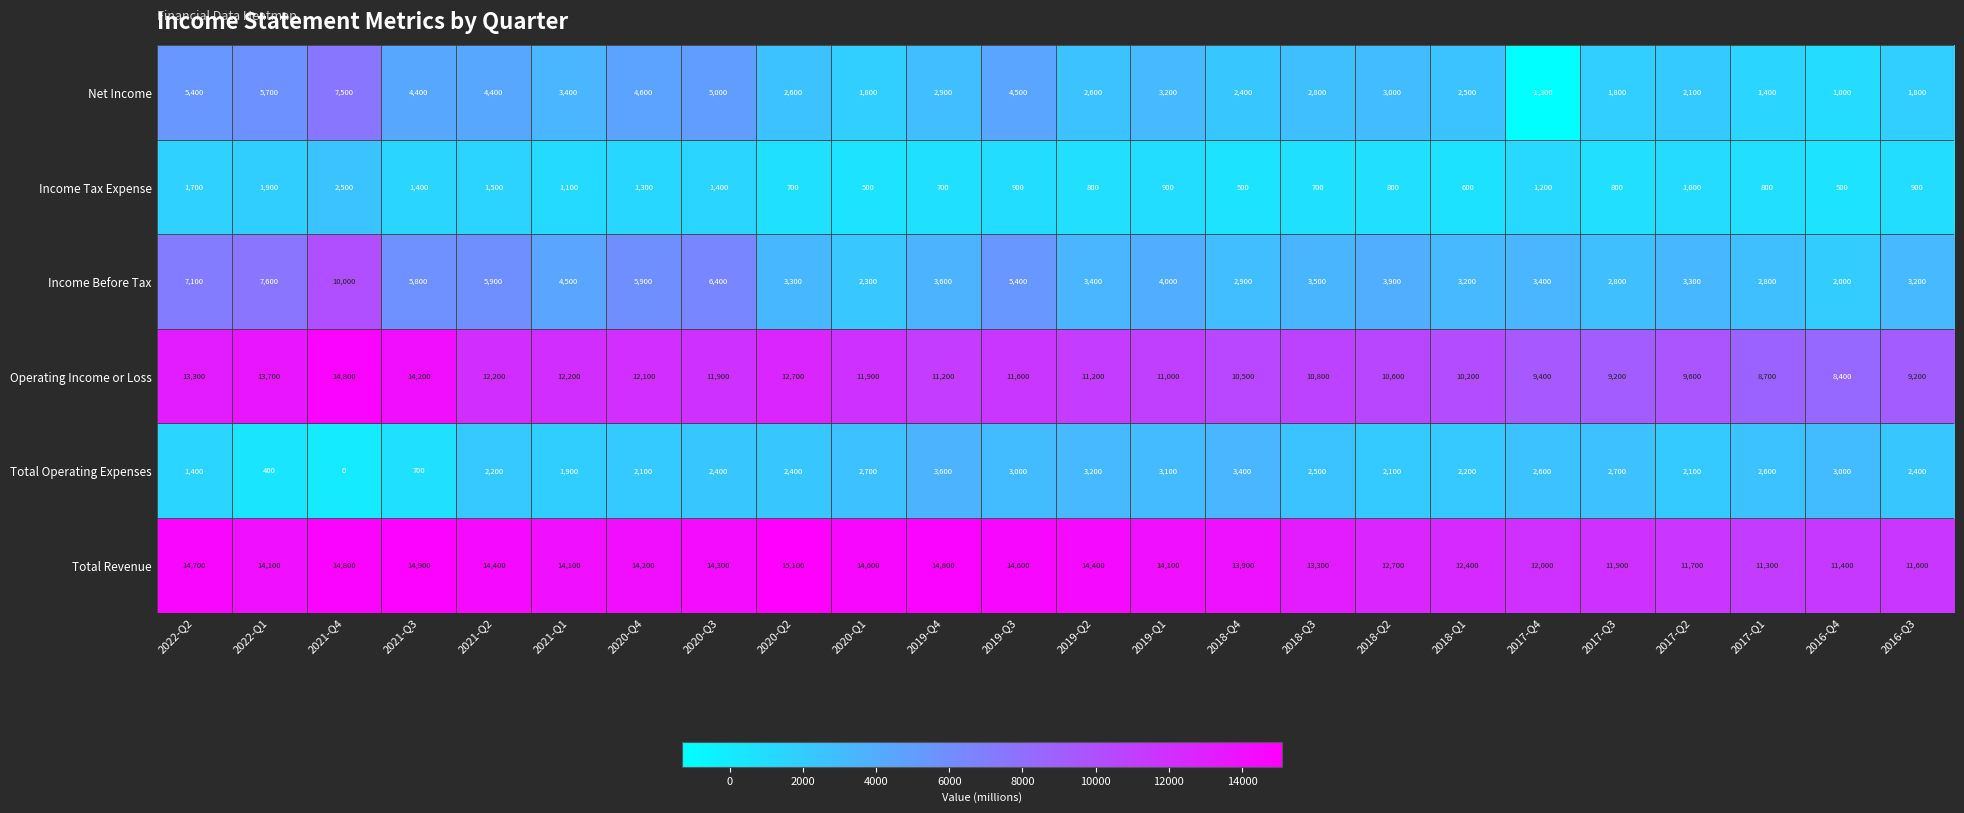

Which series has the largest total across all categories?

Total Revenue